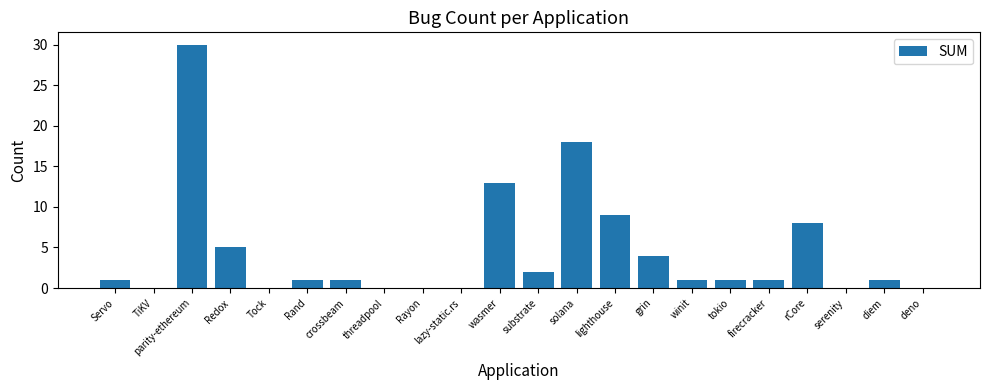

What is the maximum value shown in the chart?

30